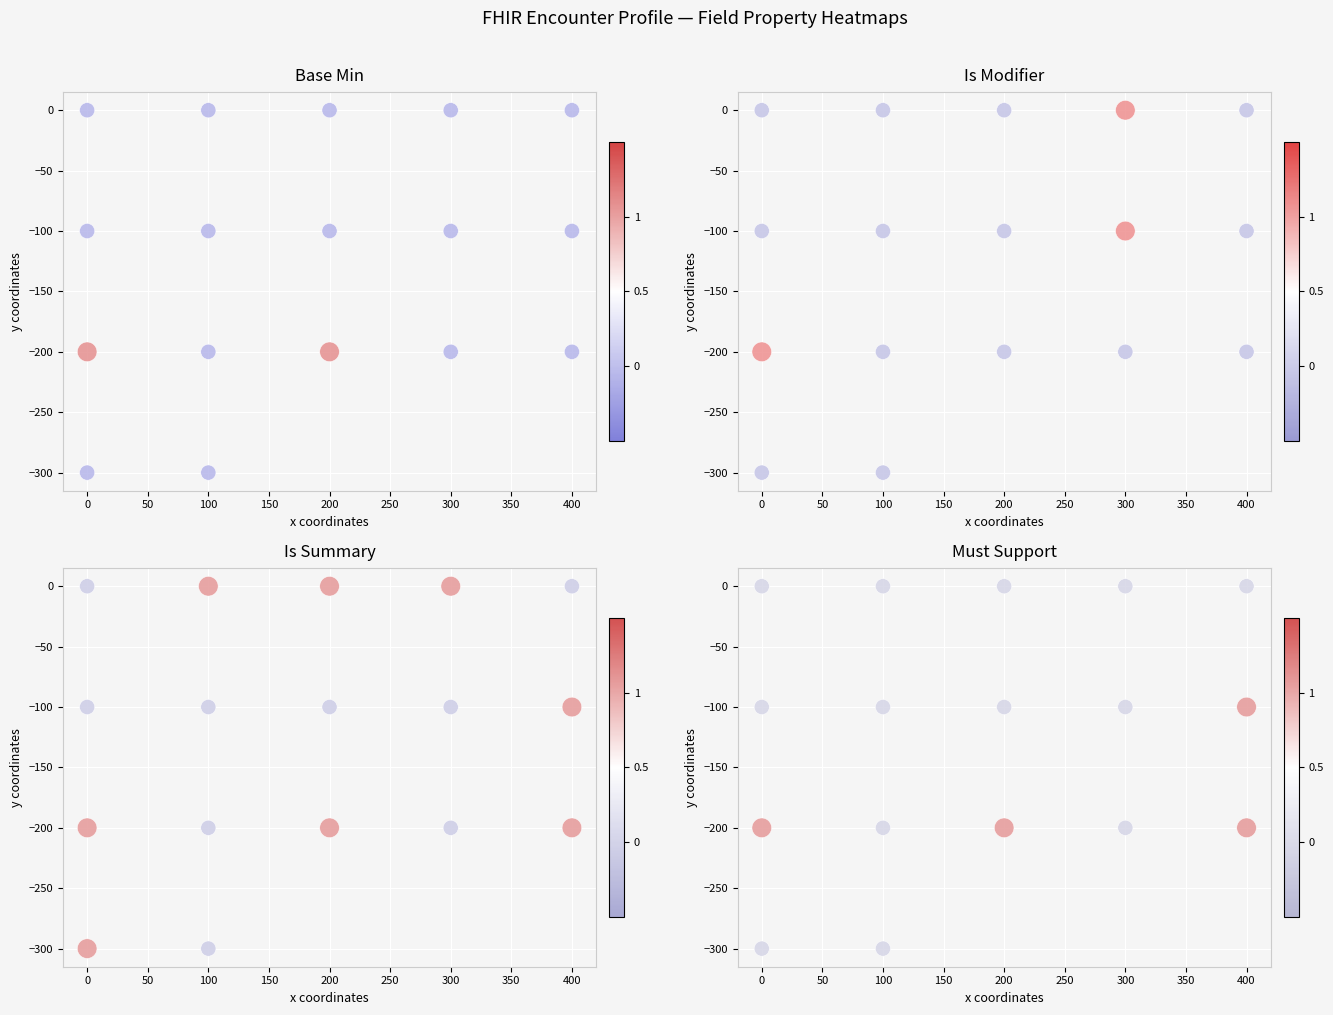

True or false: Is Modifier has a value of -315 at 400.

False